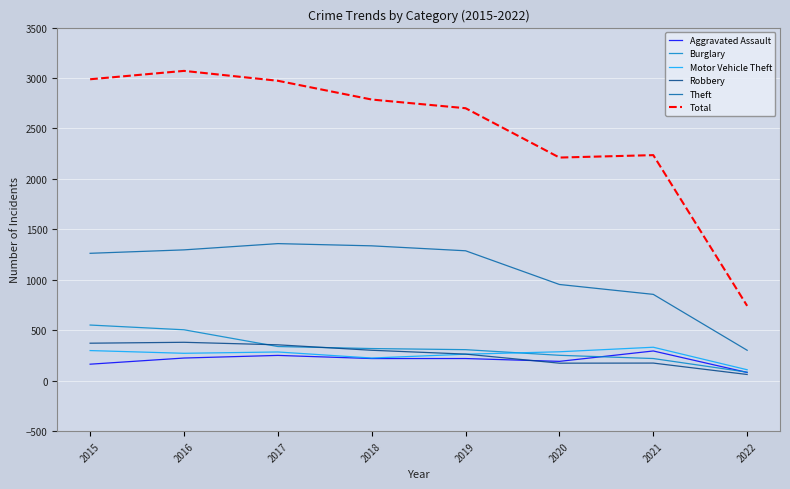

Which series has the largest range (max minus min)?

Total